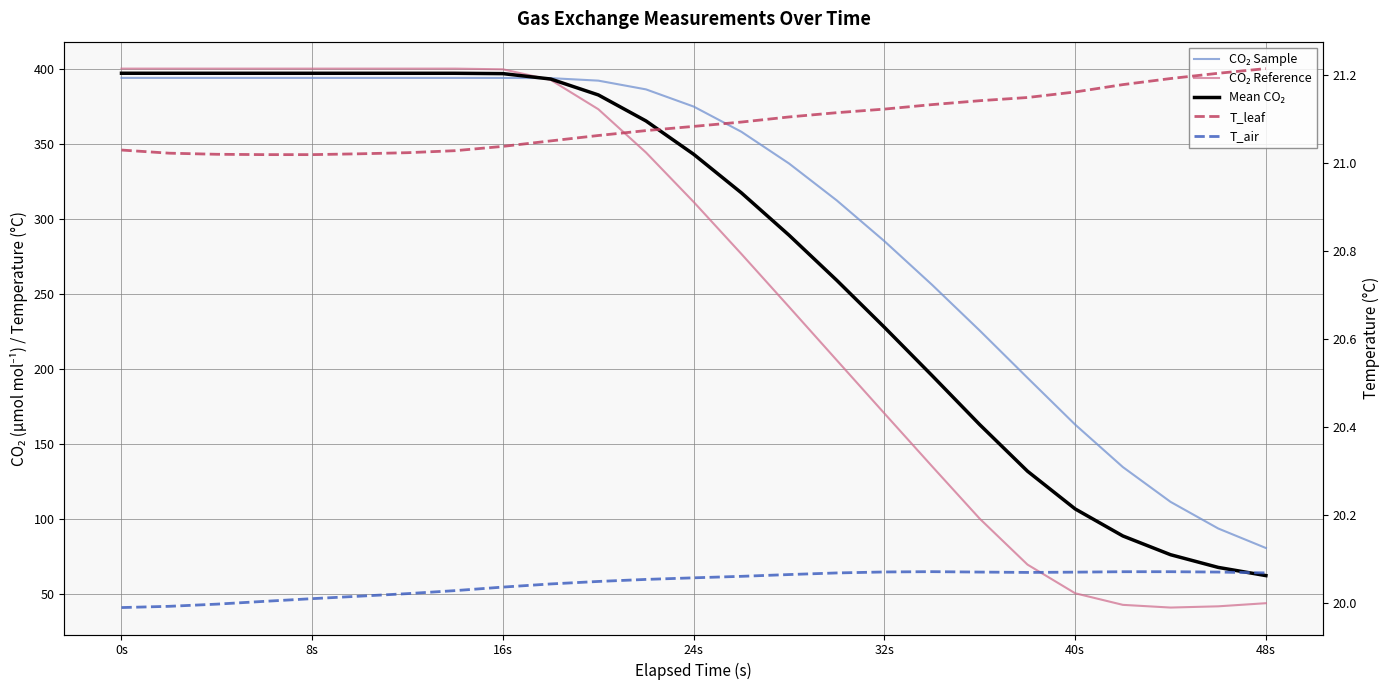

What is the difference between the T_air values at 48s and 0s?

0.1